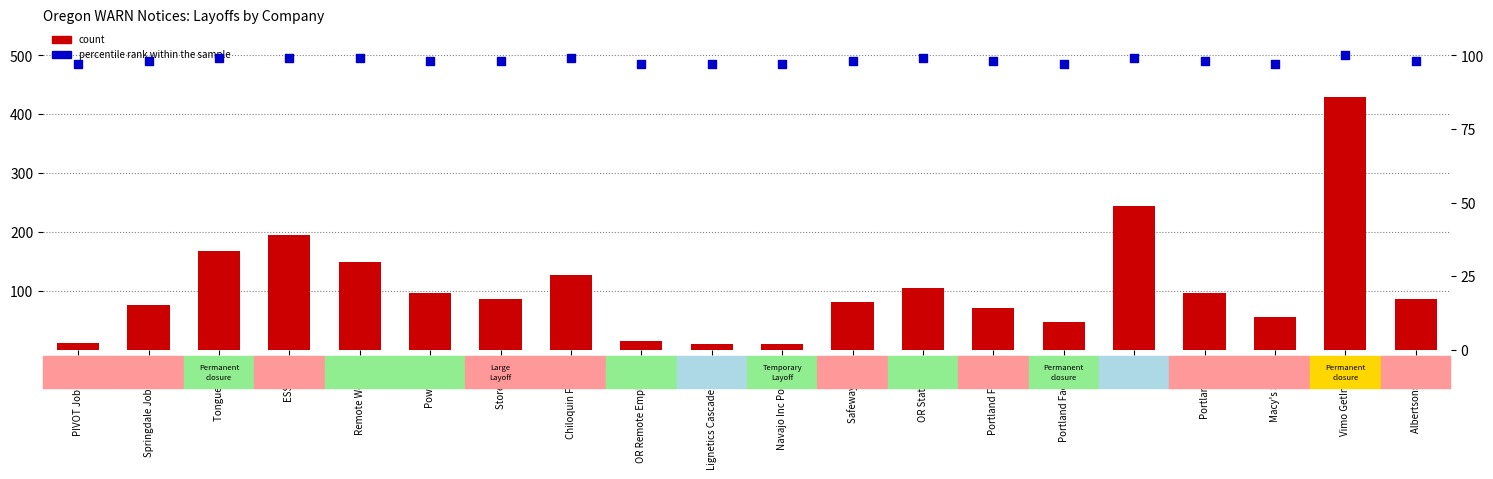

Which series reaches the minimum Y coordinate?

count